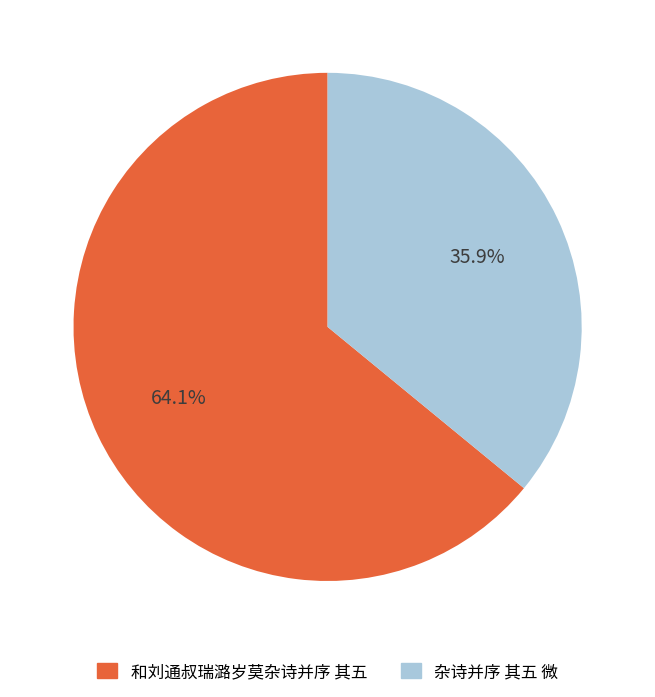

Which has a higher value, 和刘通叔瑞潞岁莫杂诗并序 其五 or 杂诗并序 其五 微?

和刘通叔瑞潞岁莫杂诗并序 其五